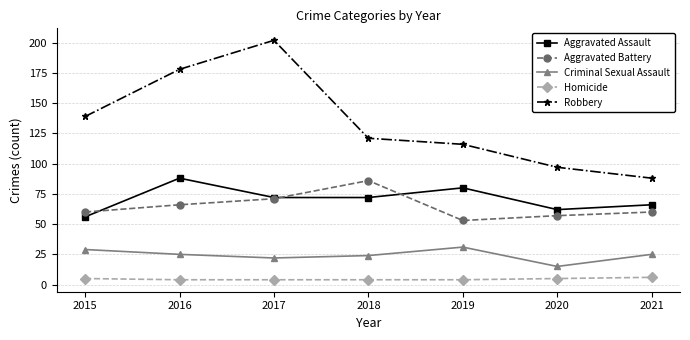

Which series has the widest spread of values?

Robbery